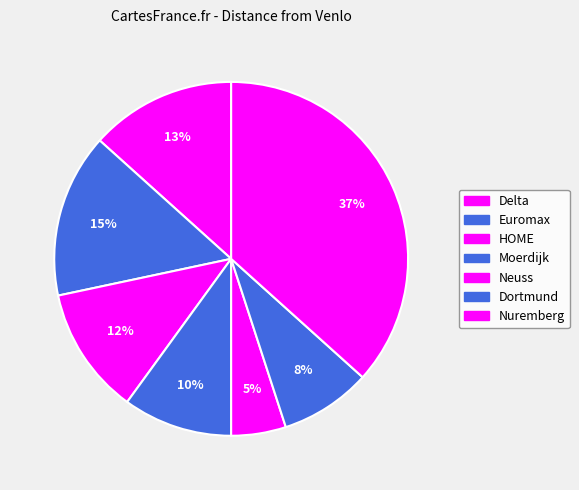

Which has a higher value, Dortmund or Delta?

Delta